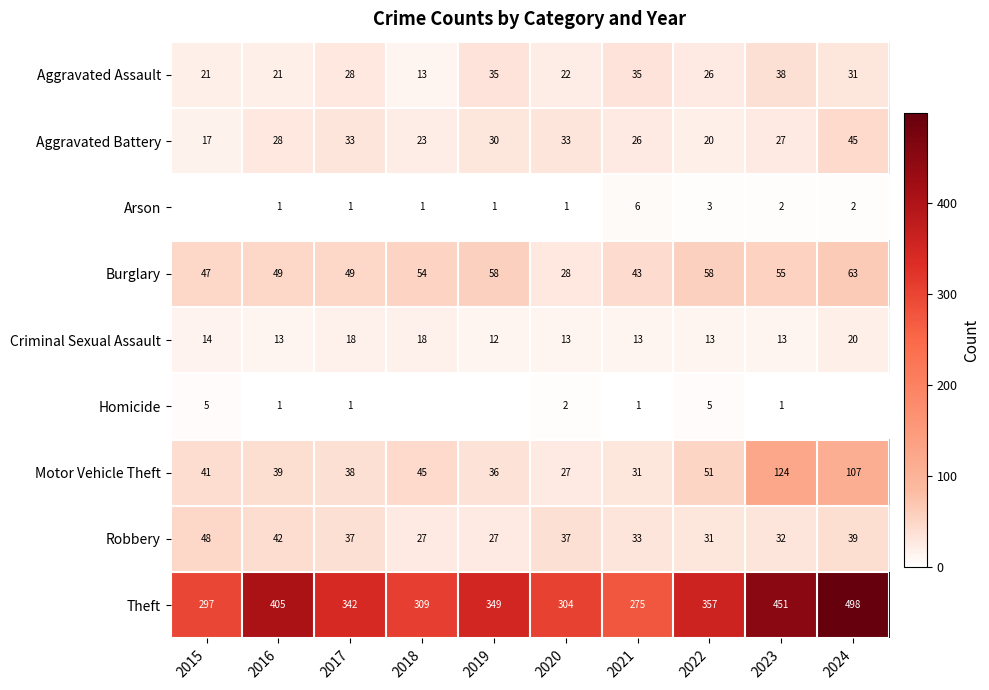

What is the difference between the second highest and minimum values in the Criminal Sexual Assault series?

6